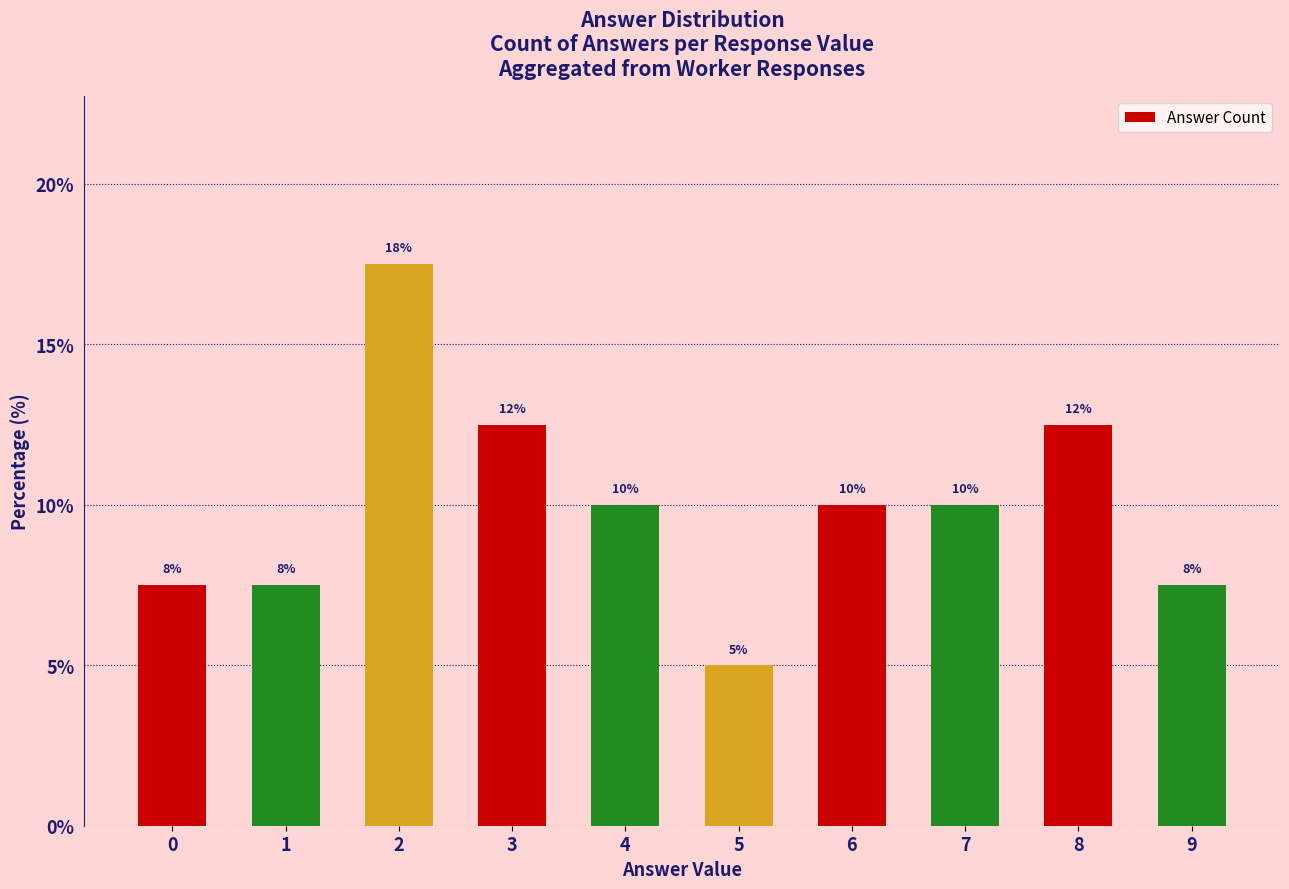

How many bars are there in total?

10